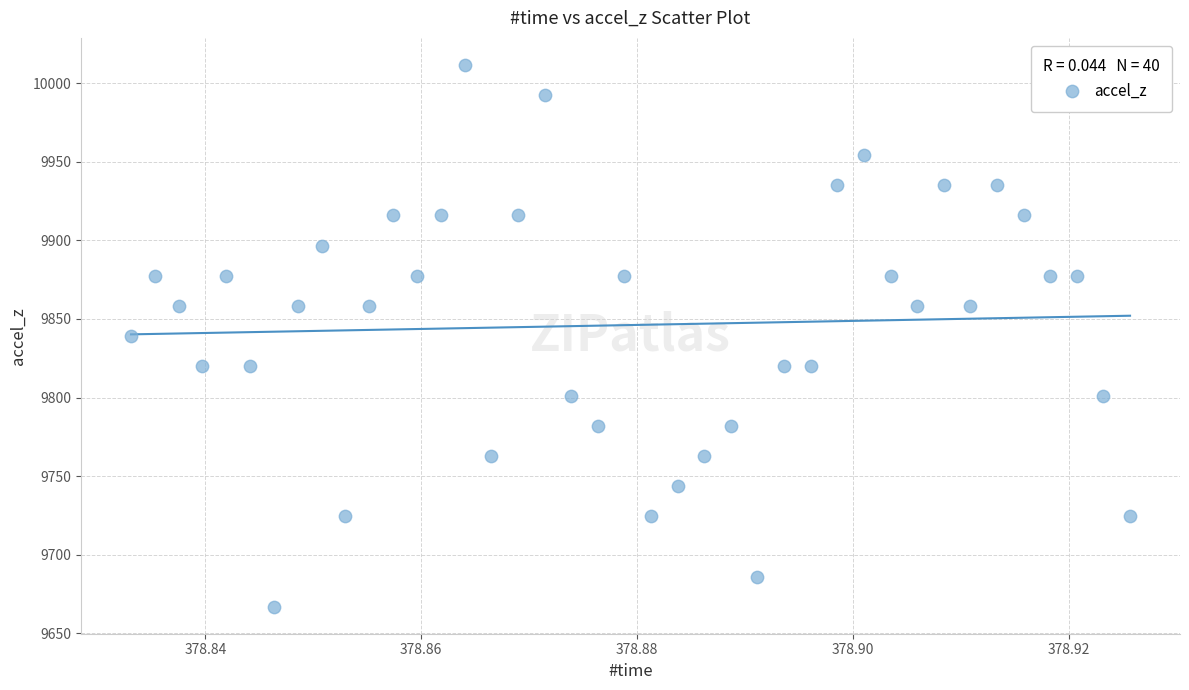

What is the range of Y values (max minus min)?

344.6